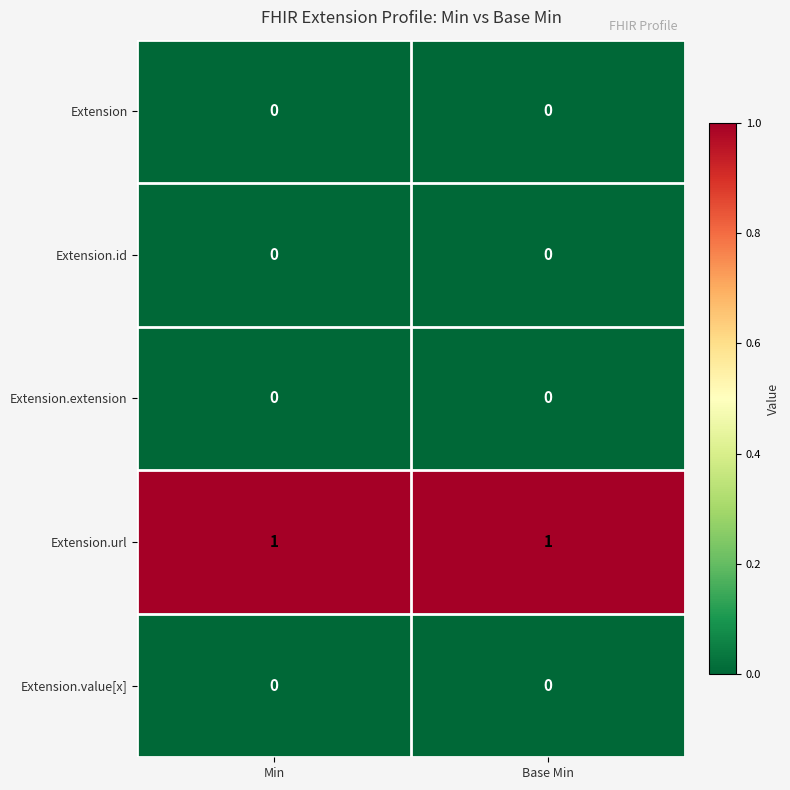

At how many categories does at least one series exceed 0?

2